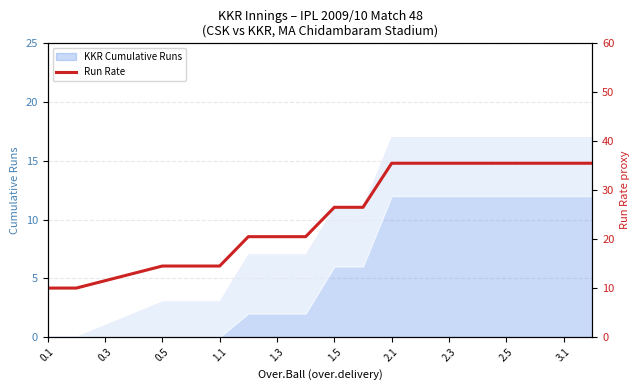

The KKR Cumulative Runs series shows 3 at 0.5. True or false?

True